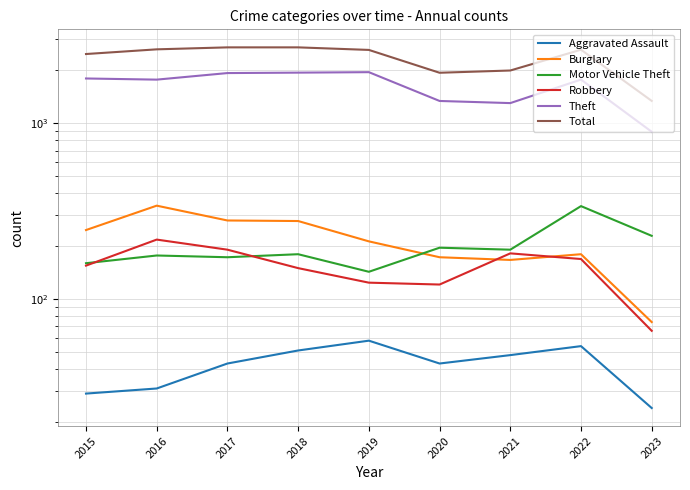

What is the smallest value displayed?

24